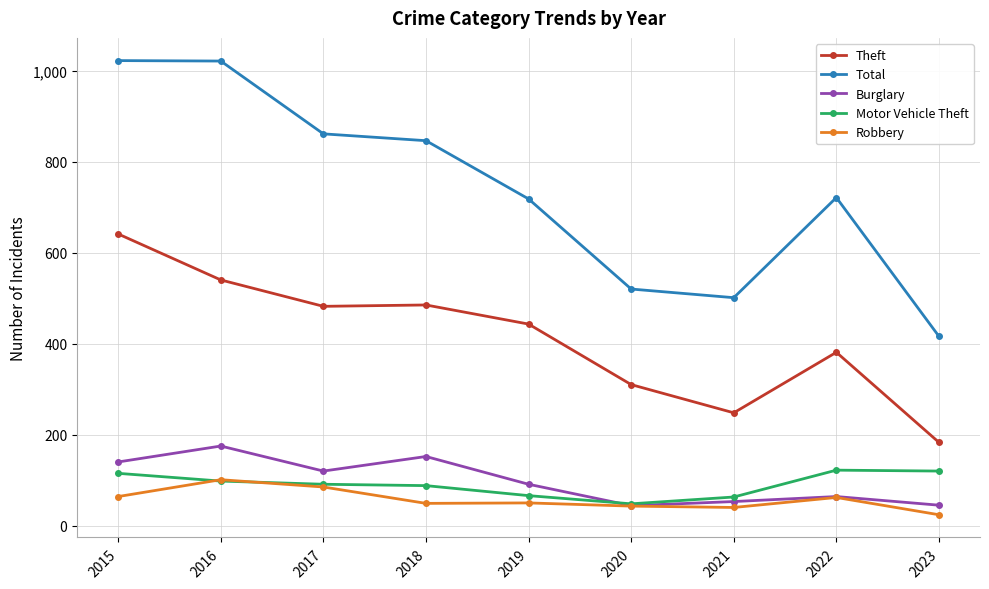

What is the total value across all series at 2018?

1620